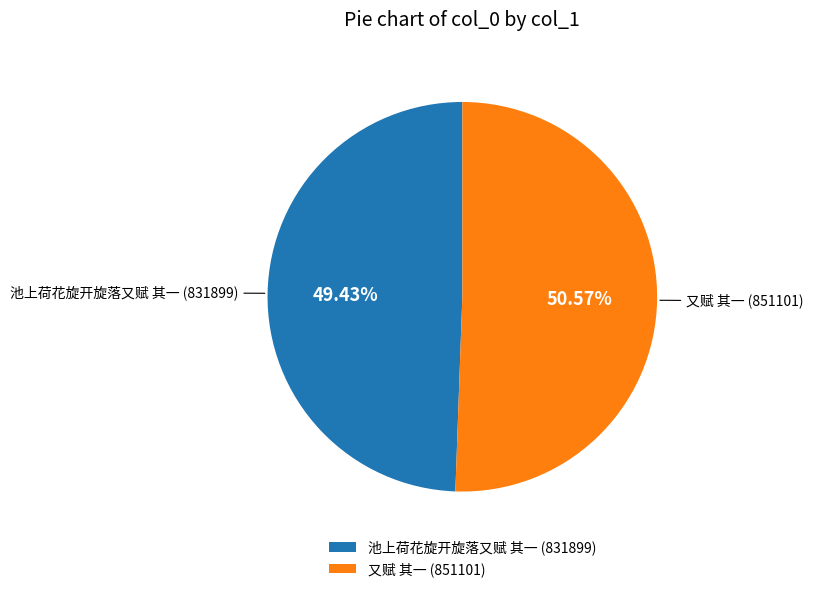

To the nearest percent, what is the average slice percentage?

50%